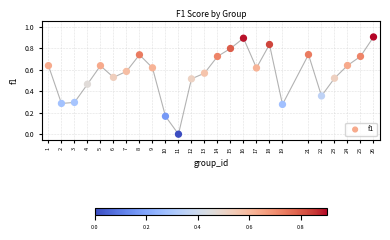

What is the range of Y values (max minus min)?

0.9